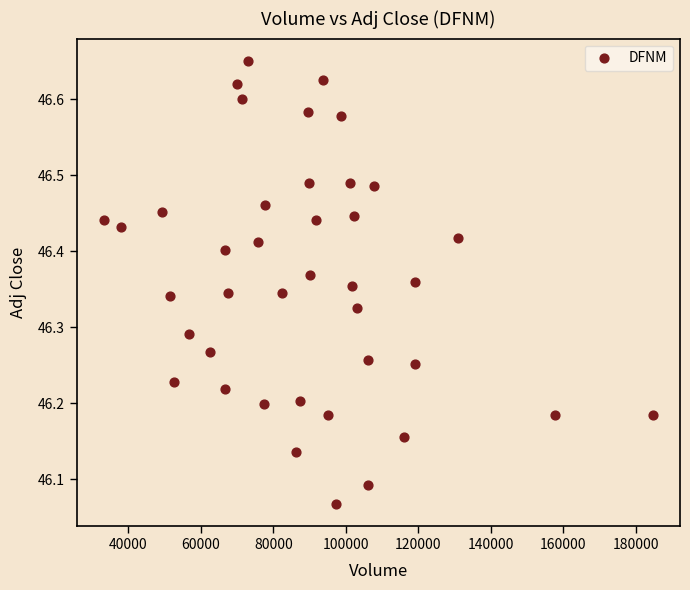

What is the range of X values (max minus min)?

151200.0